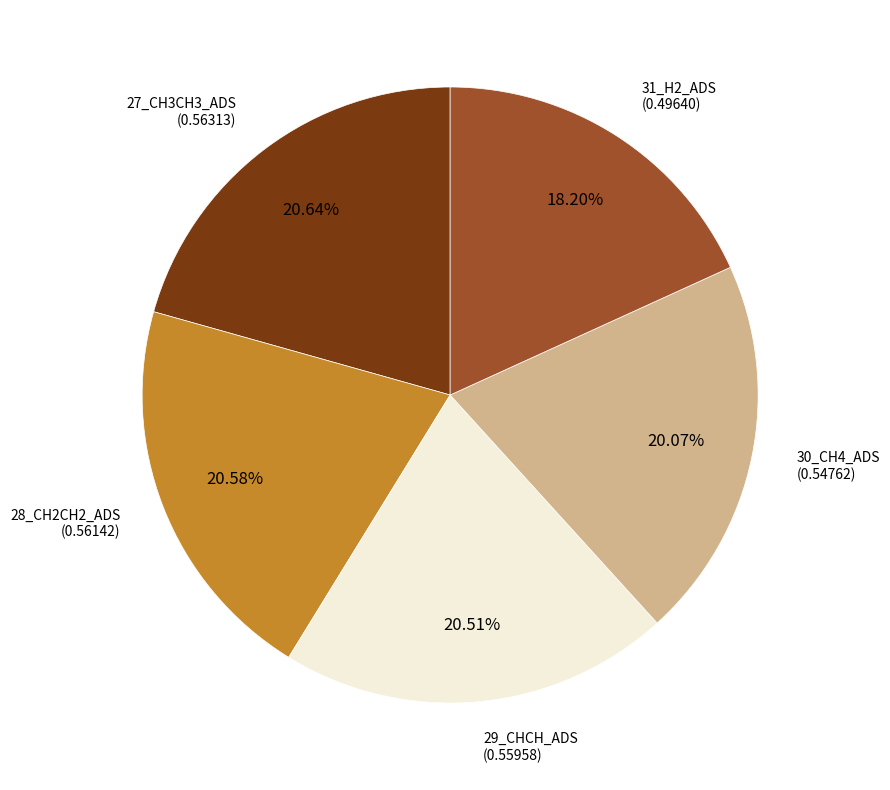

Is there any slice that represents more than half of the pie?

No